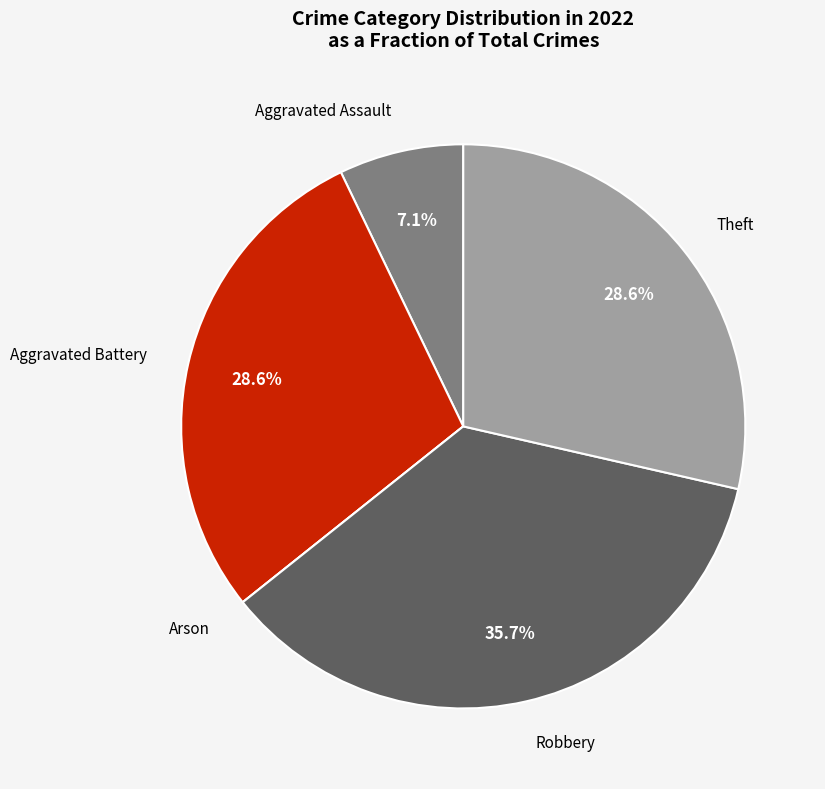

The Aggravated Assault slice represents 7% of the pie. True or false?

True